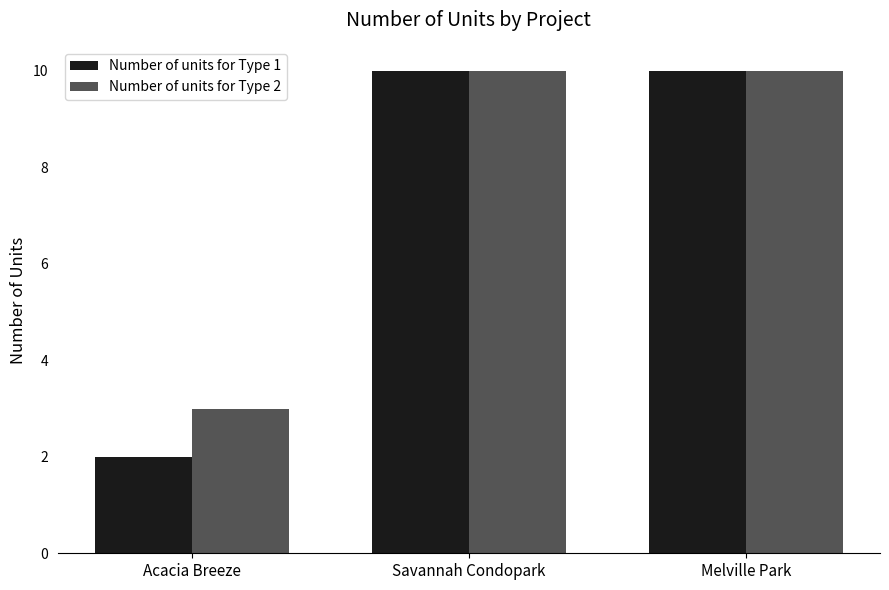

Which series changed the most between Acacia Breeze and Melville Park?

Number of units for Type 1